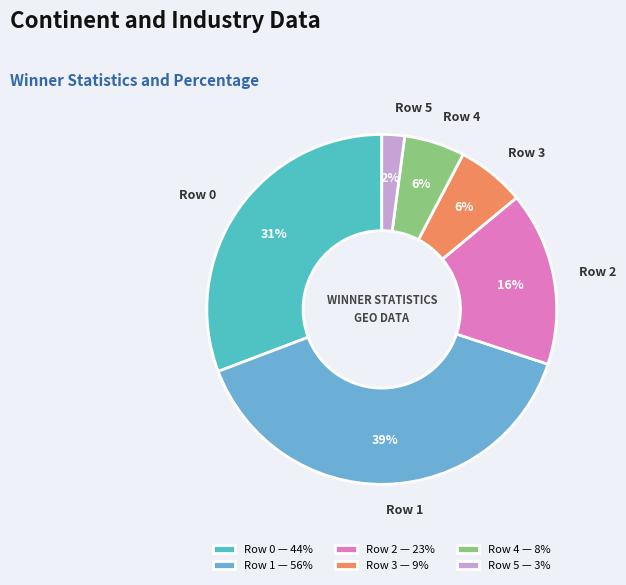

How many segments does this pie chart have?

6